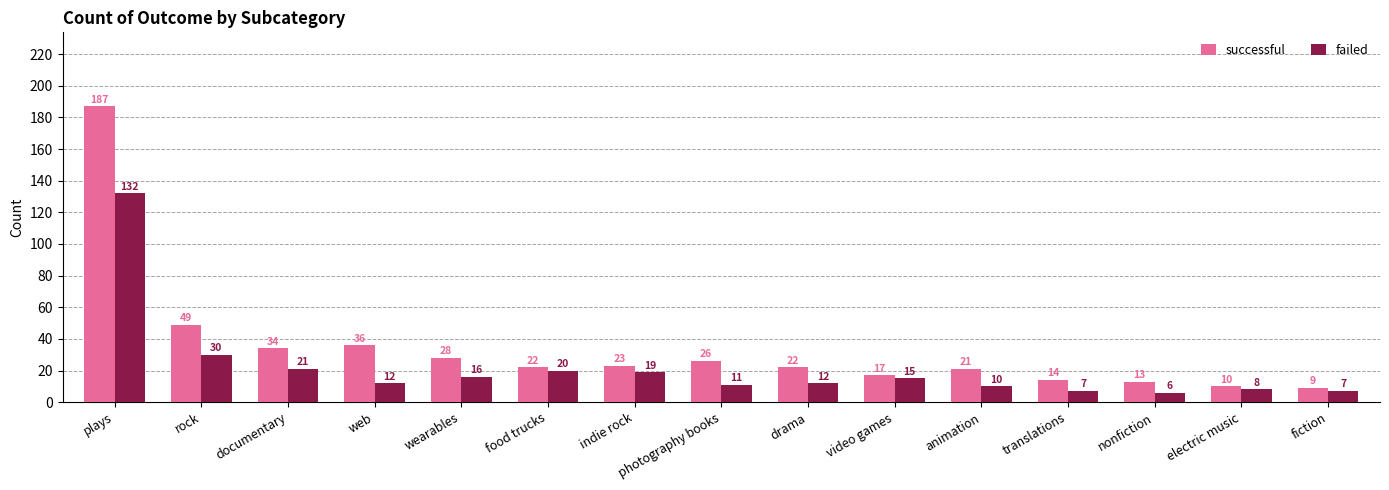

What is the difference between the second highest and minimum values in the successful series?

40